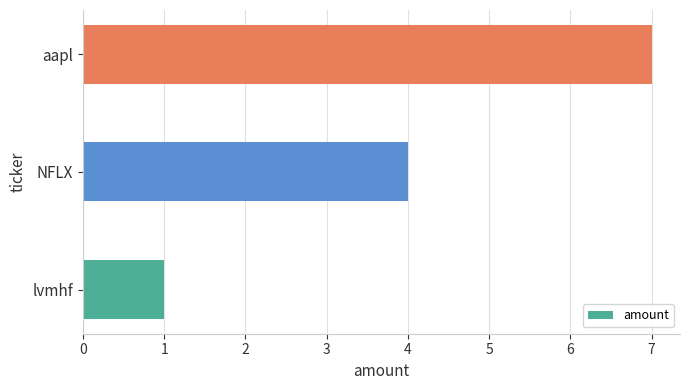

Does the chart contain stacked bars?

No